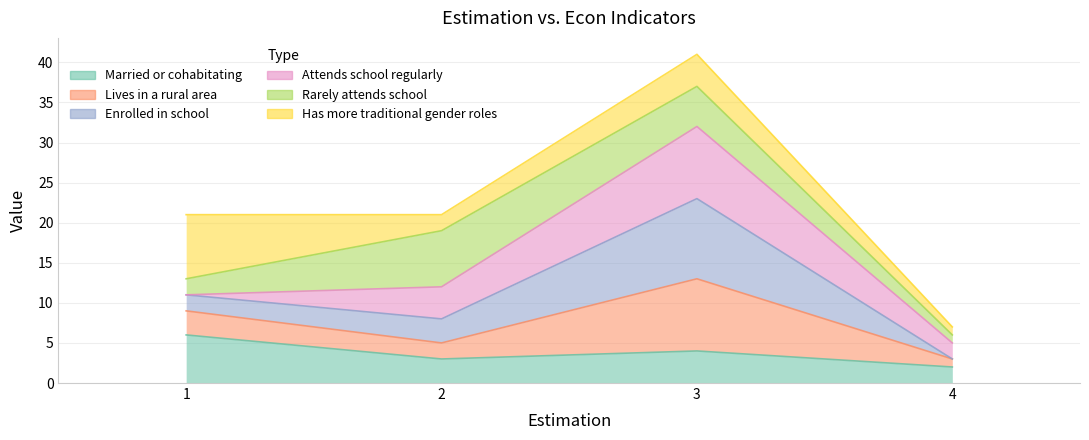

At which category is the sum across all series the highest?

3